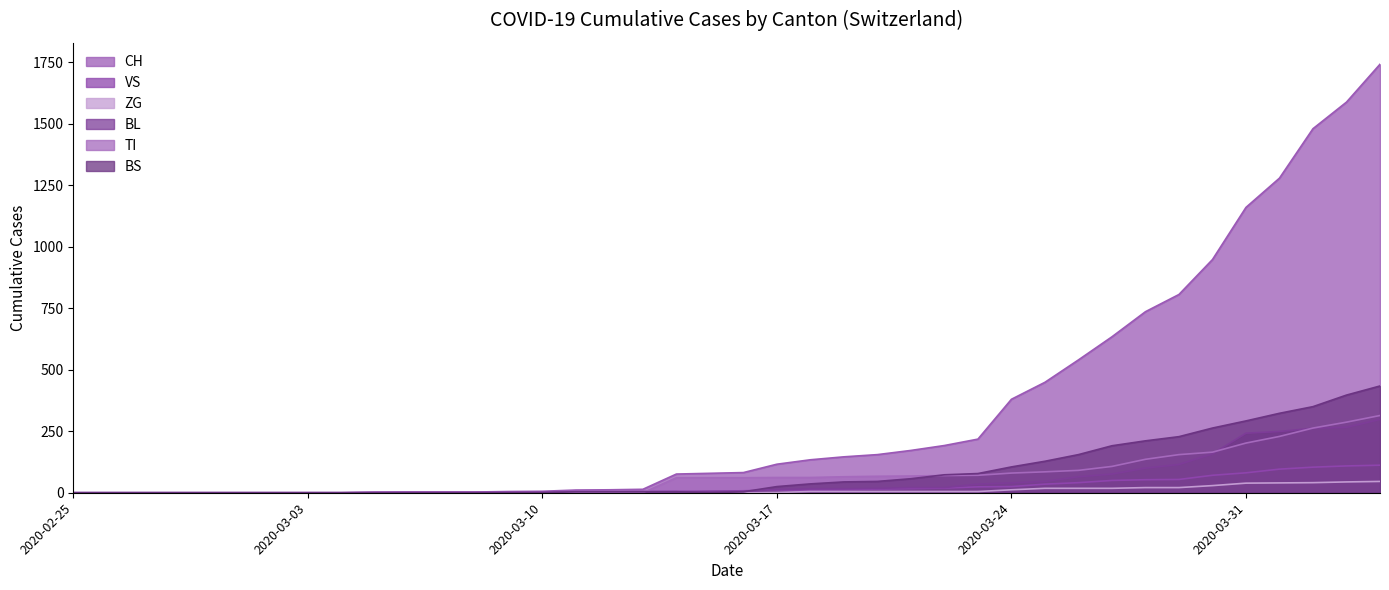

Rank the series by their maximum value, from lowest to highest.

ZG, VS, BL, TI, BS, CH